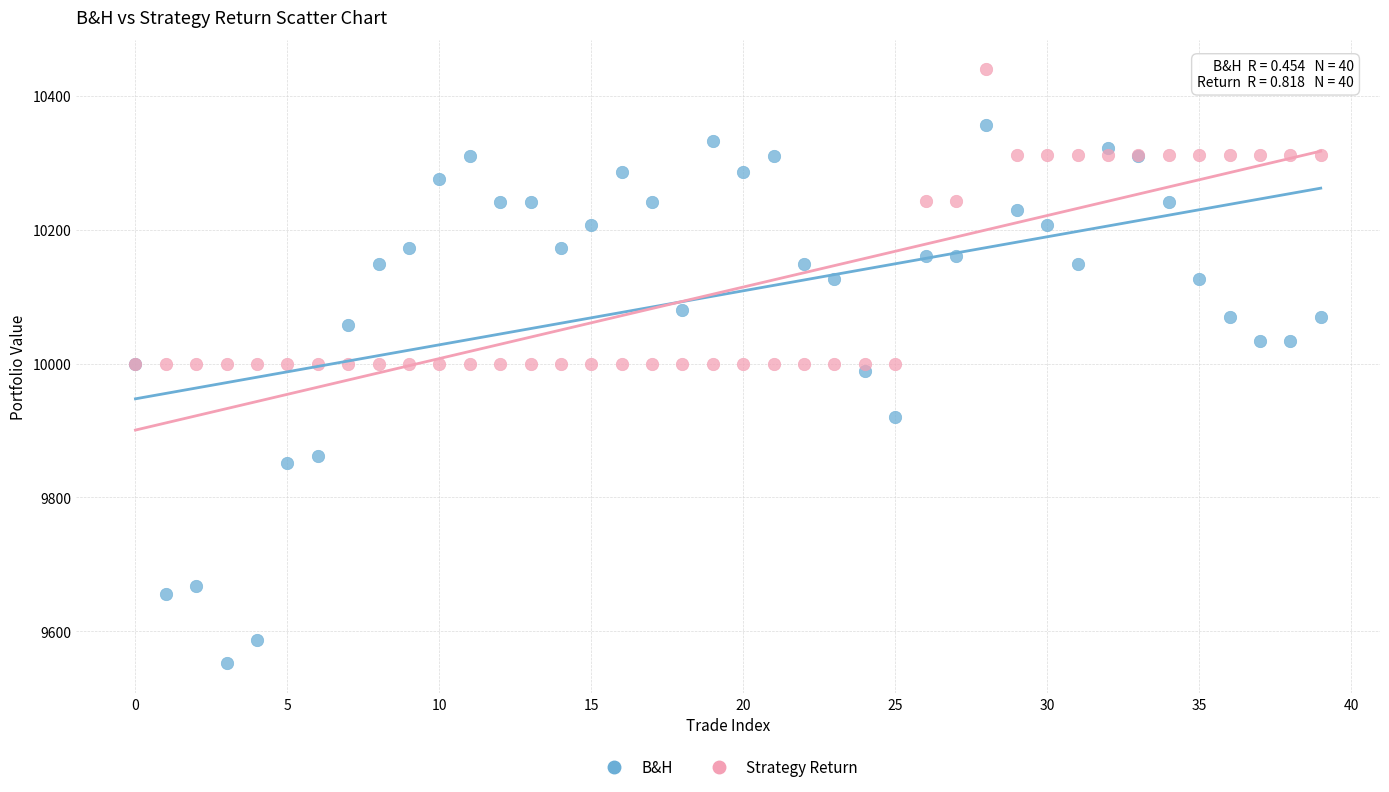

Which series reaches the maximum Y coordinate?

Strategy Return